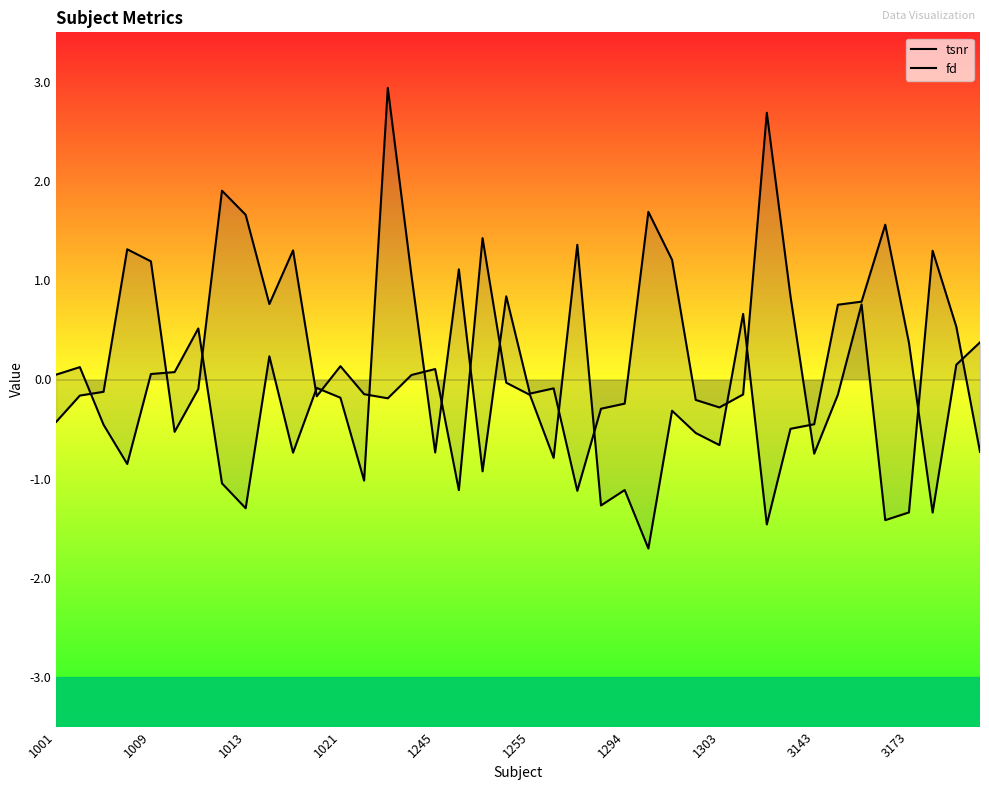

Is the value of fd at 14 greater than the value of tsnr at 18?

Yes